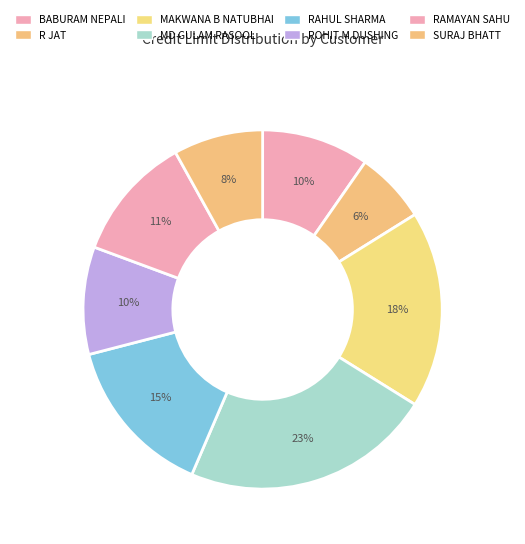

Does BABURAM NEPALI represent more than half of the total?

No